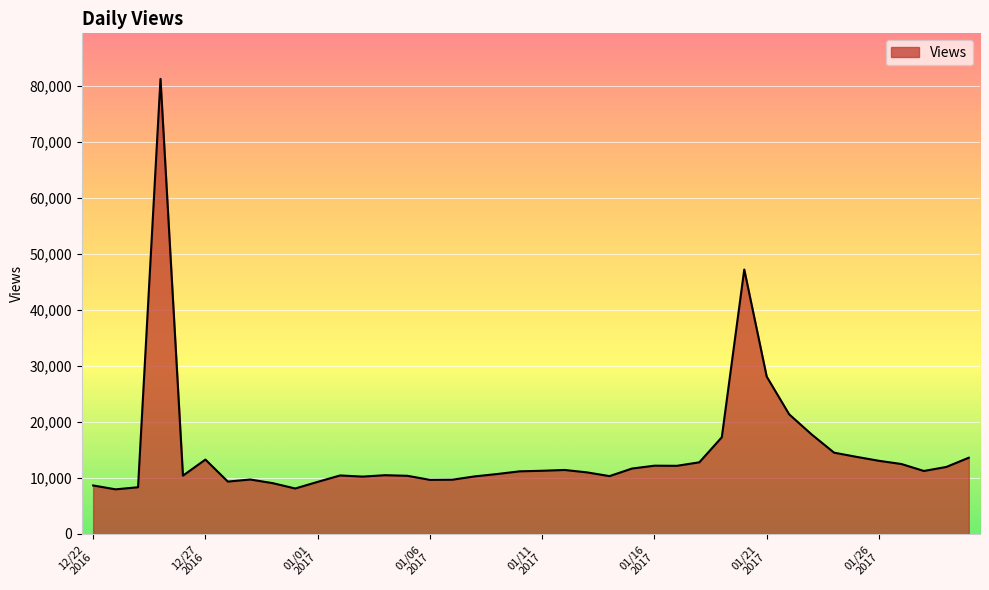

What is the smallest value displayed?

7972